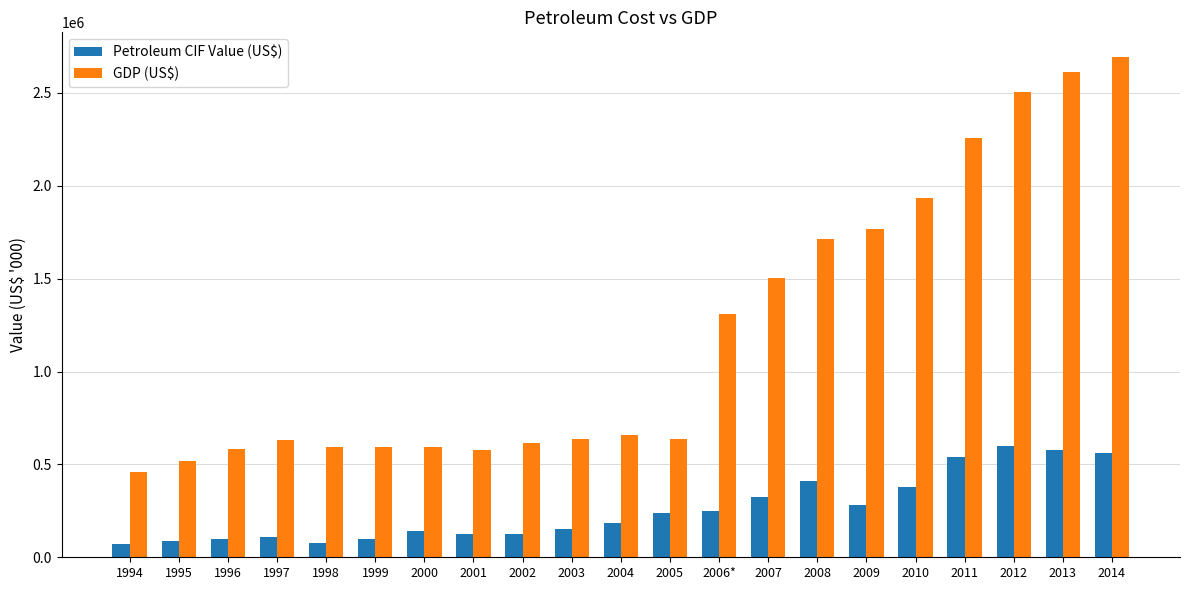

What is the highest value of the GDP (US$) series?

2691704.6